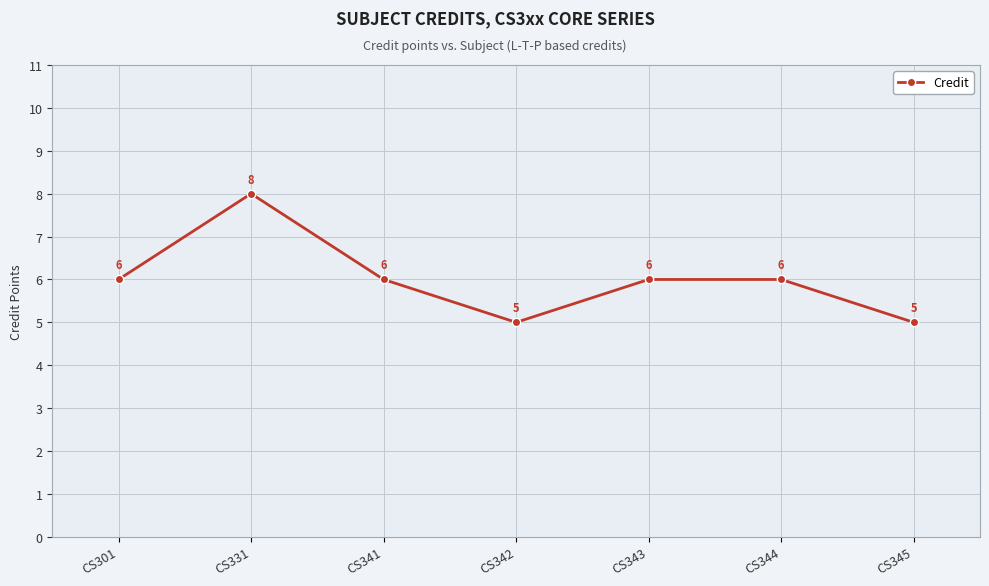

True or false: there are more than 2 points higher than both neighbors.

False